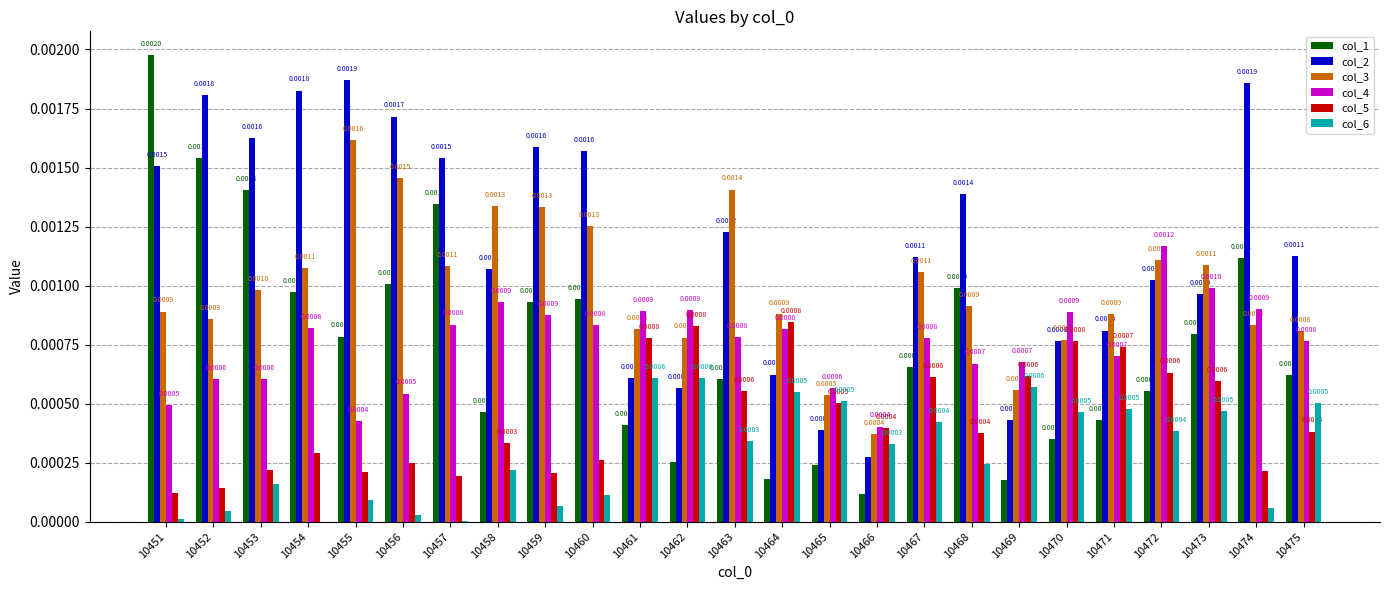

Is the value of col_5 at 10459 greater than the value of col_4 at 10455?

No